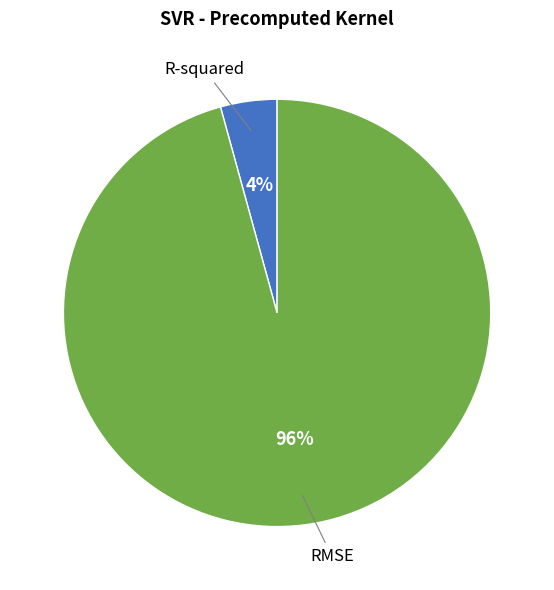

Is there a majority slice in this chart?

Yes